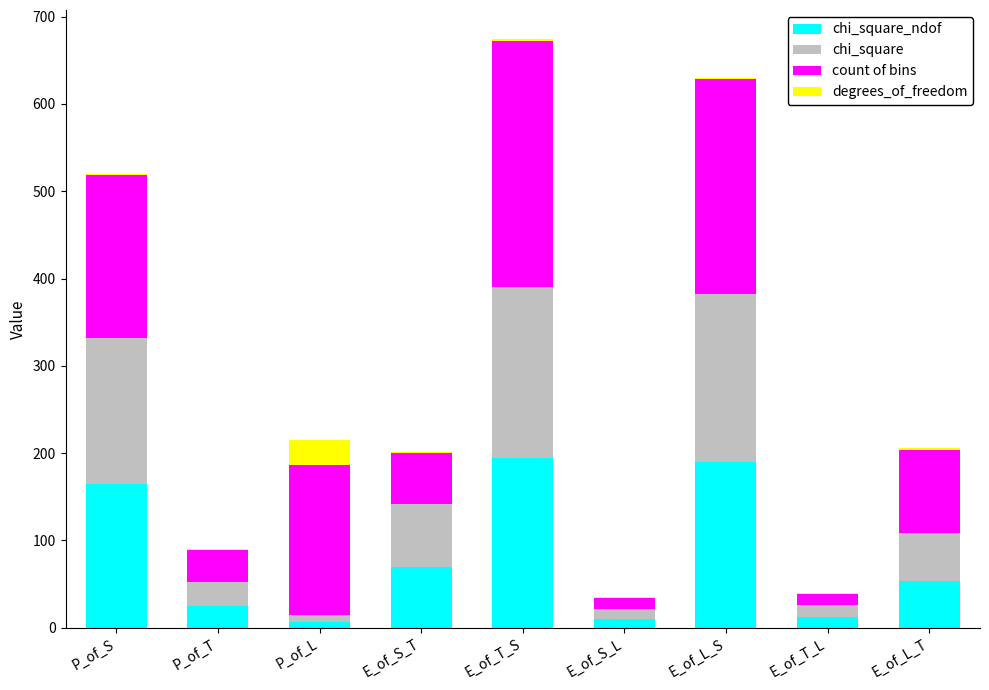

How many series are shown in this chart?

4